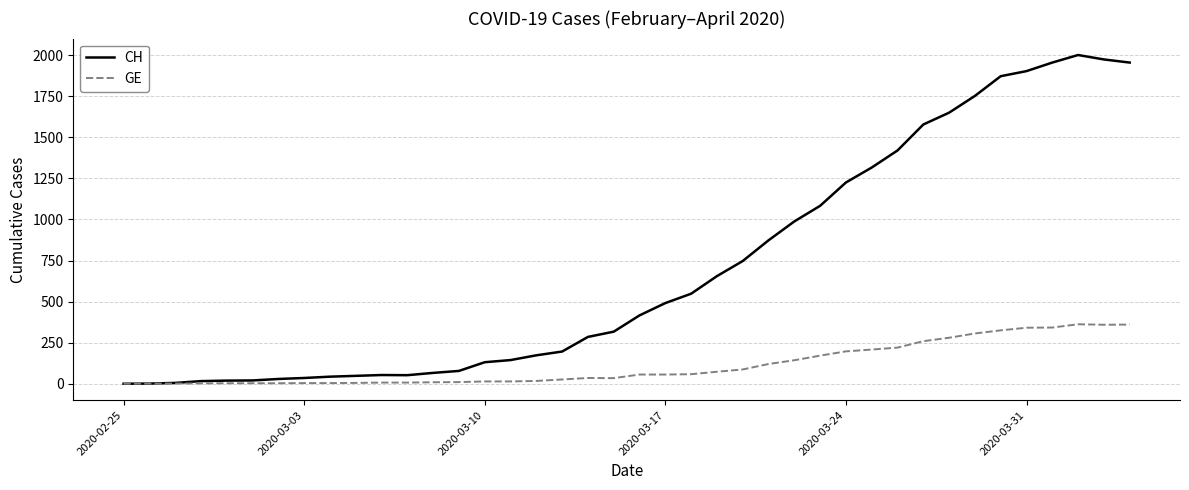

Which series has the widest spread of values?

CH